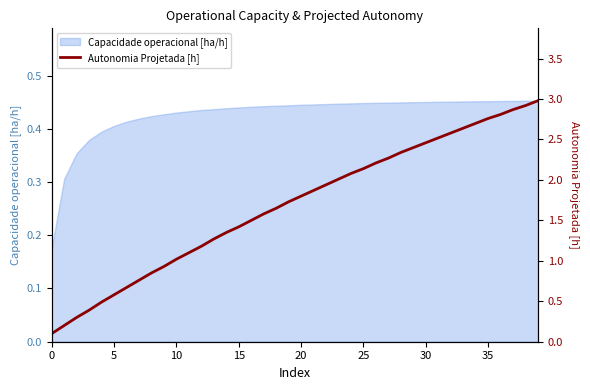

True or false: the data shows 4.8 at 39.

False